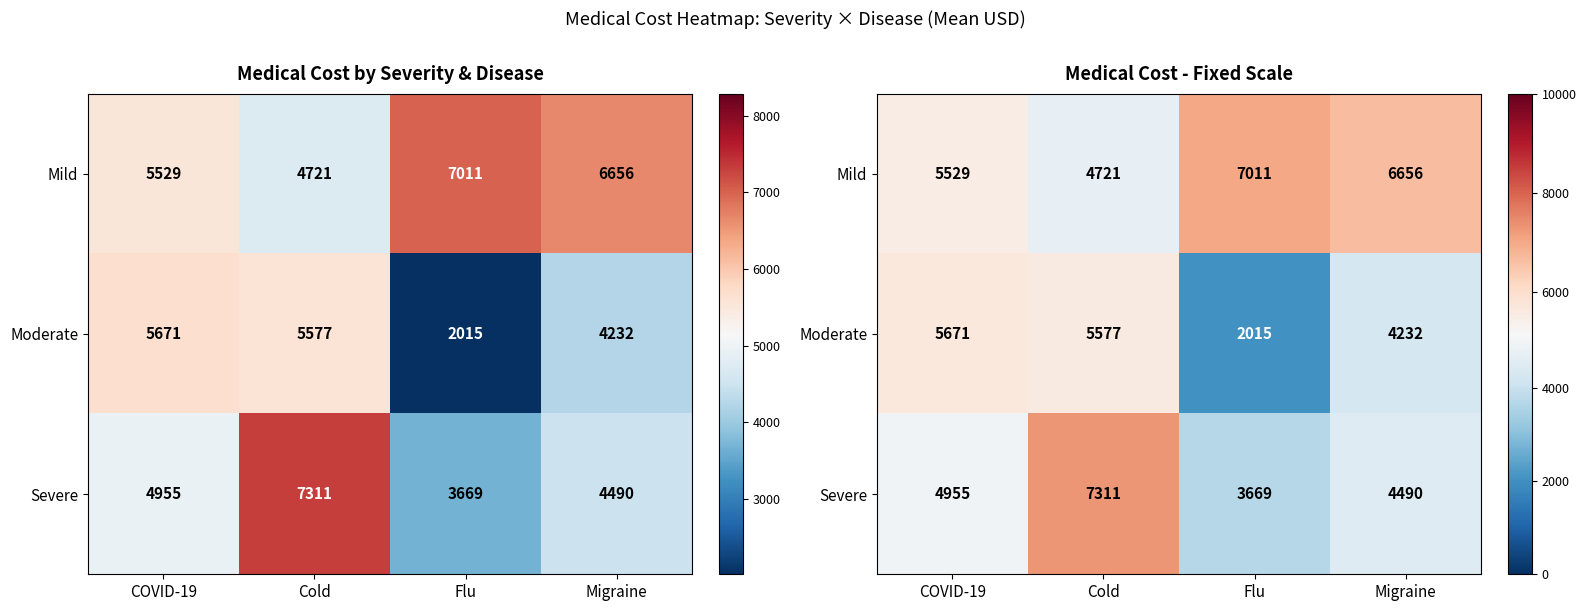

Is it true that Moderate equals 4232.0 at Migraine?

True